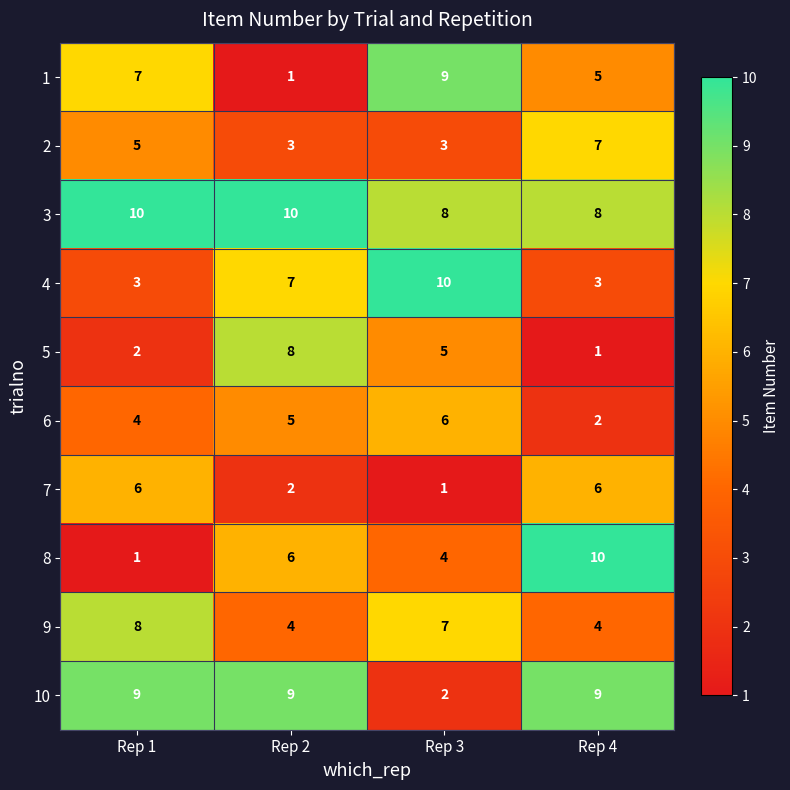

Which series has the widest spread of values?

8